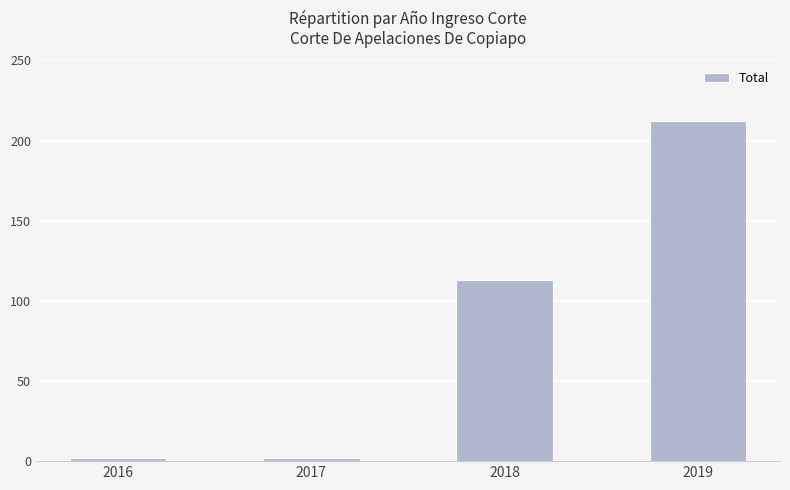

Are the bars grouped side by side (vs. stacked)?

No